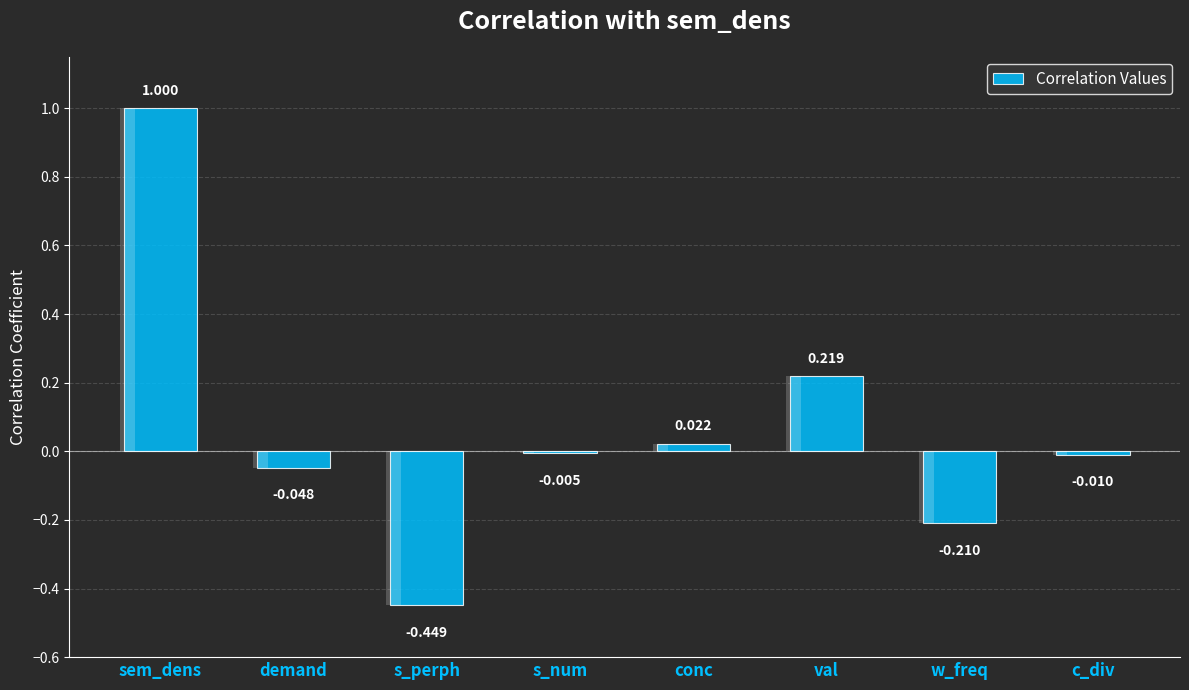

List the labels in order of value, smallest first.

s_perph, w_freq, demand, c_div, s_num, conc, val, sem_dens